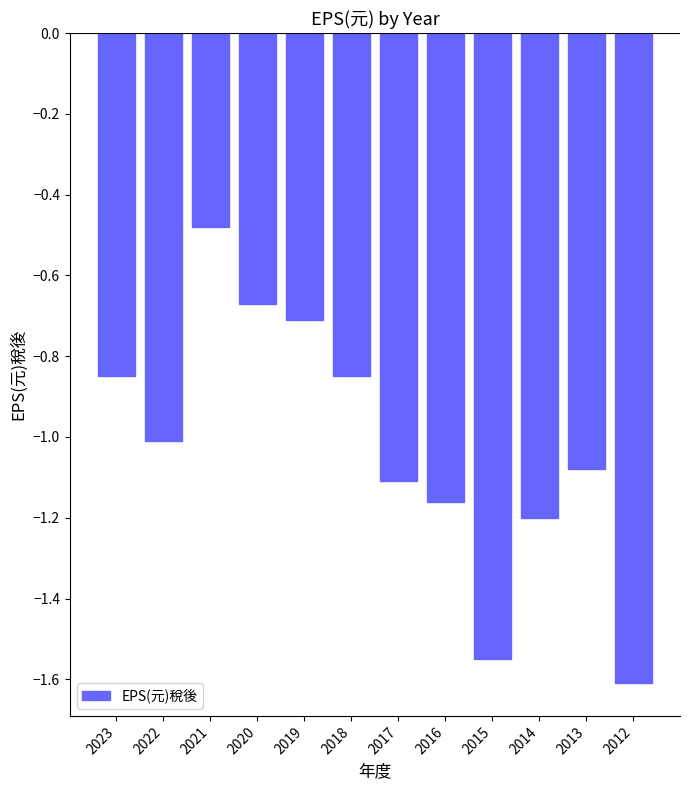

What is the value of the 2nd bar from the left?

-1.0